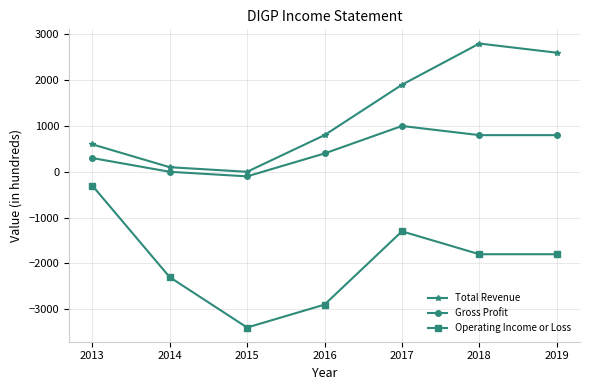

What is the value of the Operating Income or Loss point at the 4th from the left?

-2900